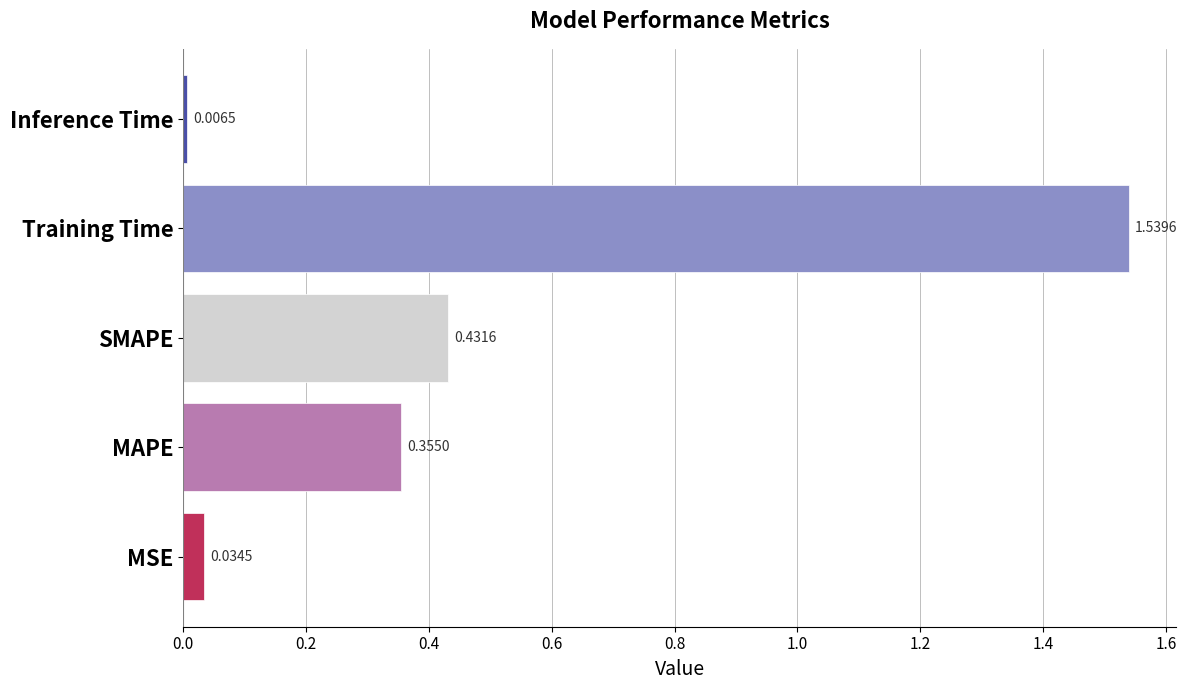

List the labels in order of value, largest first.

Training Time, SMAPE, MAPE, MSE, Inference Time